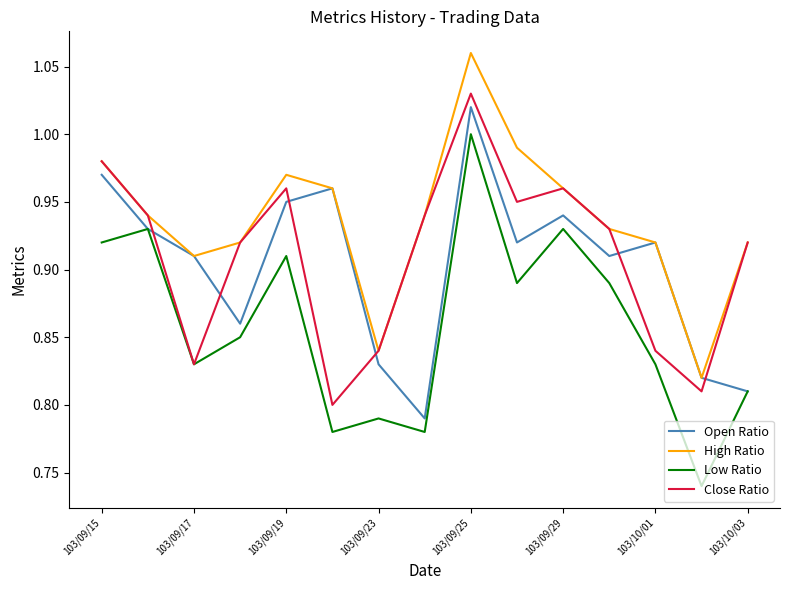

Which series has the widest spread of values?

Low Ratio